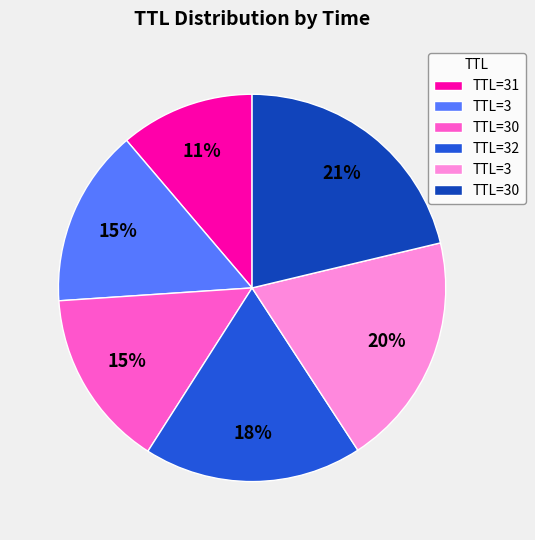

To the nearest percent, what is the difference between the largest and smallest slice percentages?

10%